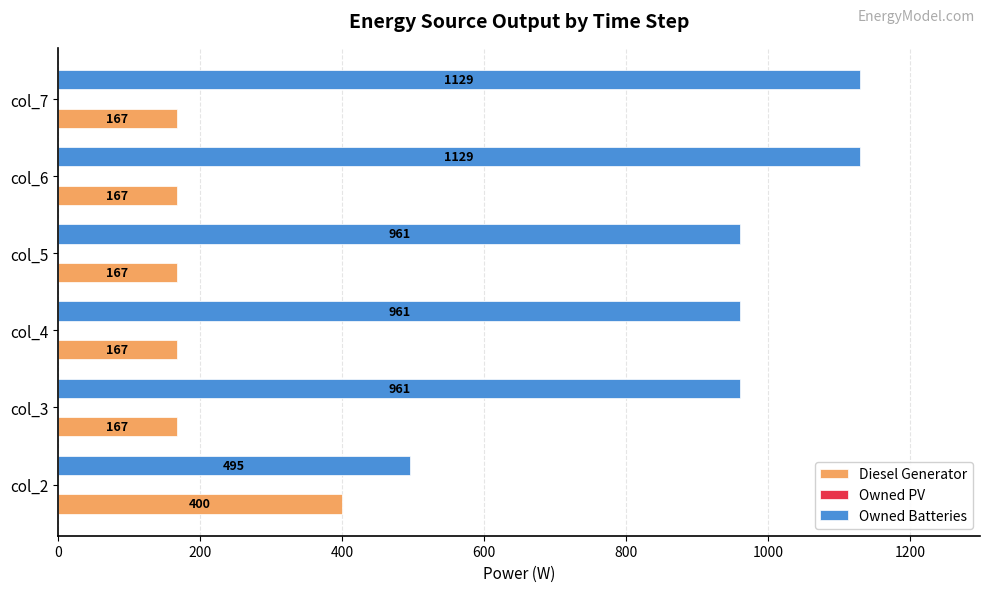

What is the total value across all series at col_5?

1128.0